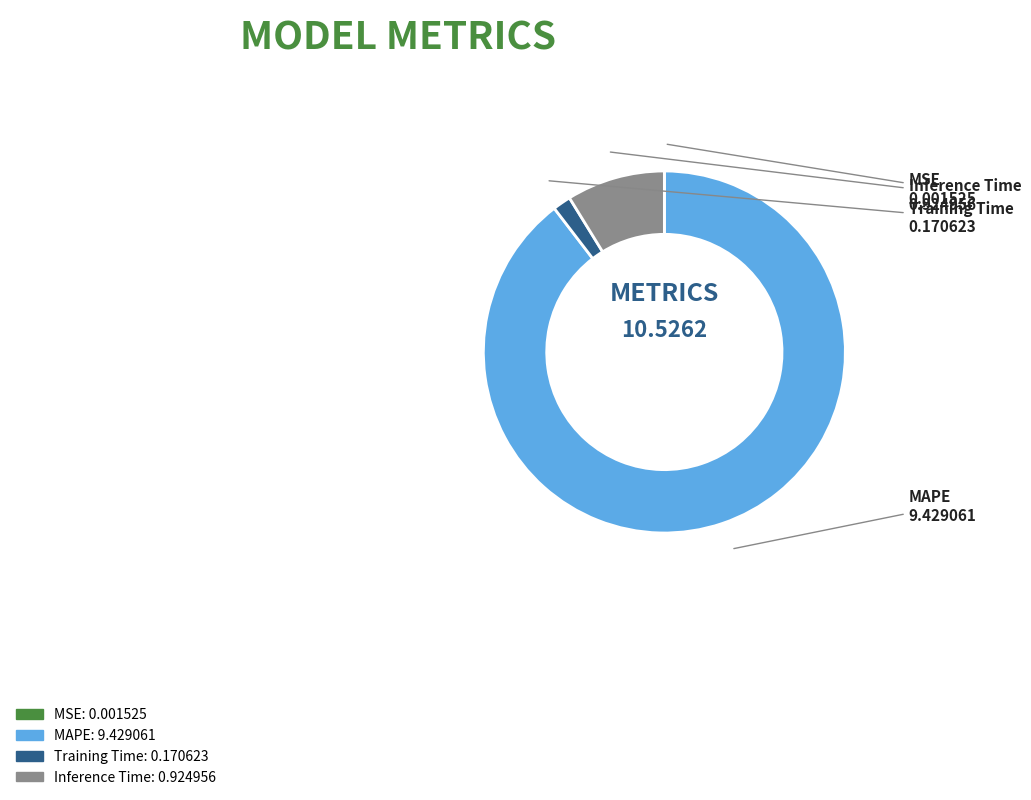

Does MAPE represent more than half of the total?

Yes